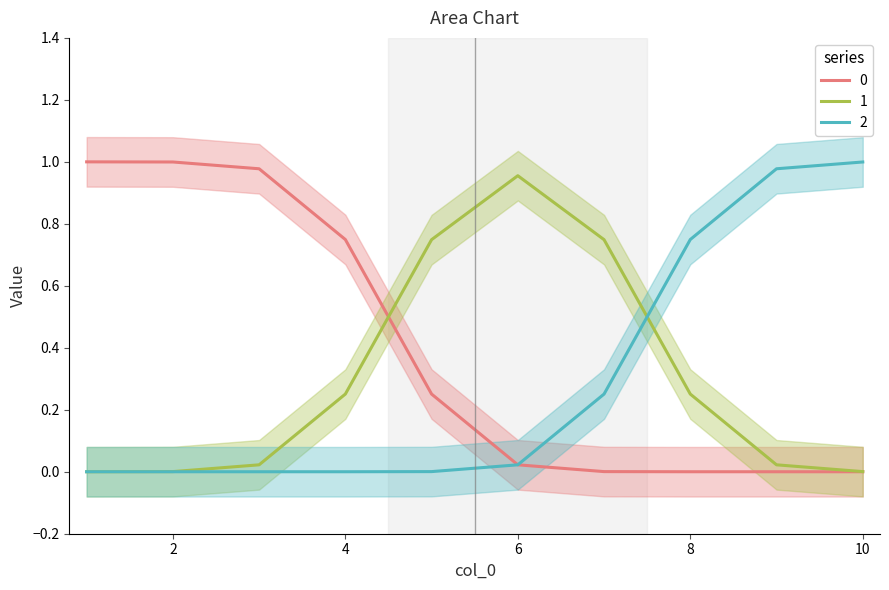

Is the value of 2 at 7 greater than the value of 0 at 5?

No